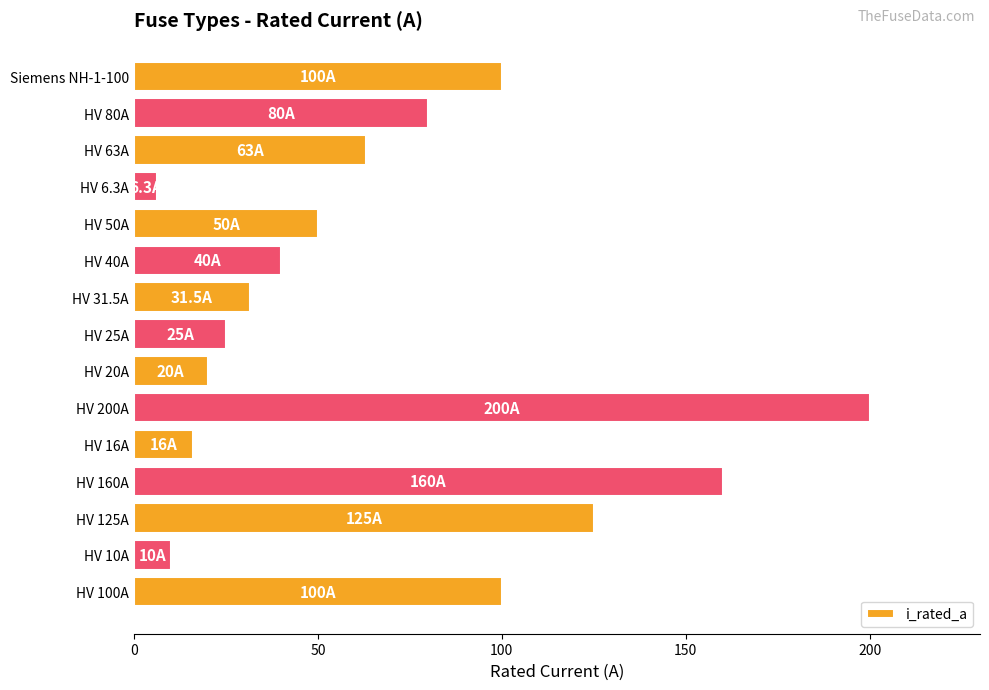

Which category has the highest value across all series?

HV 200A